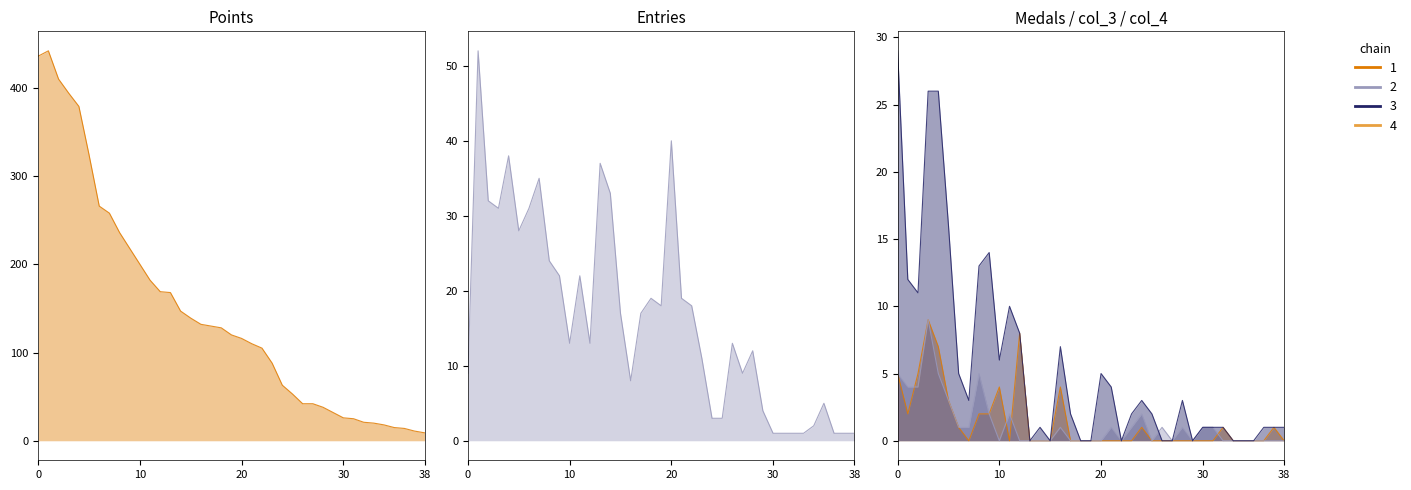

Which category has the lowest value across all series?

7